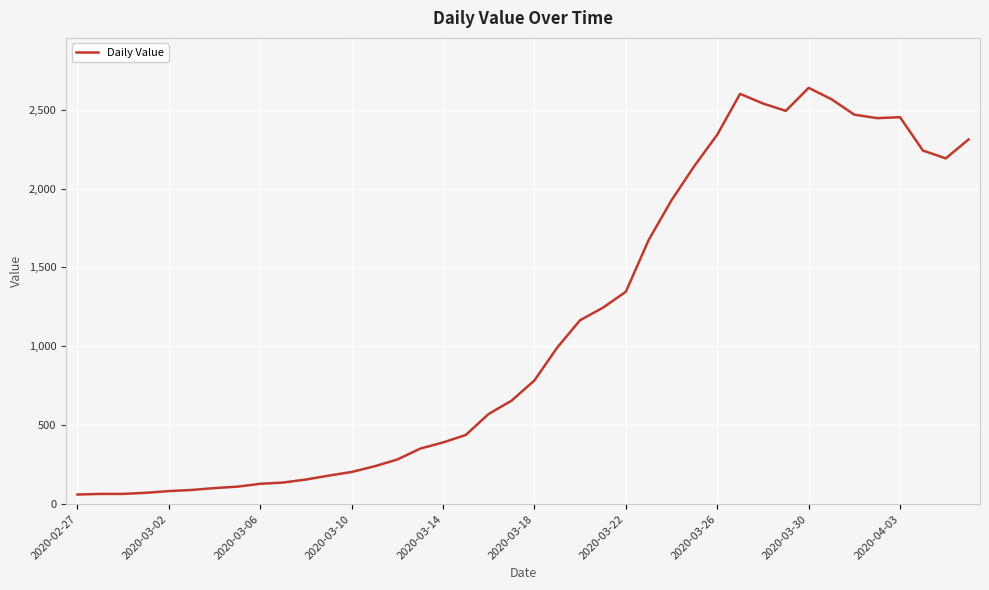

What is the difference between the maximum and second lowest values?

2573